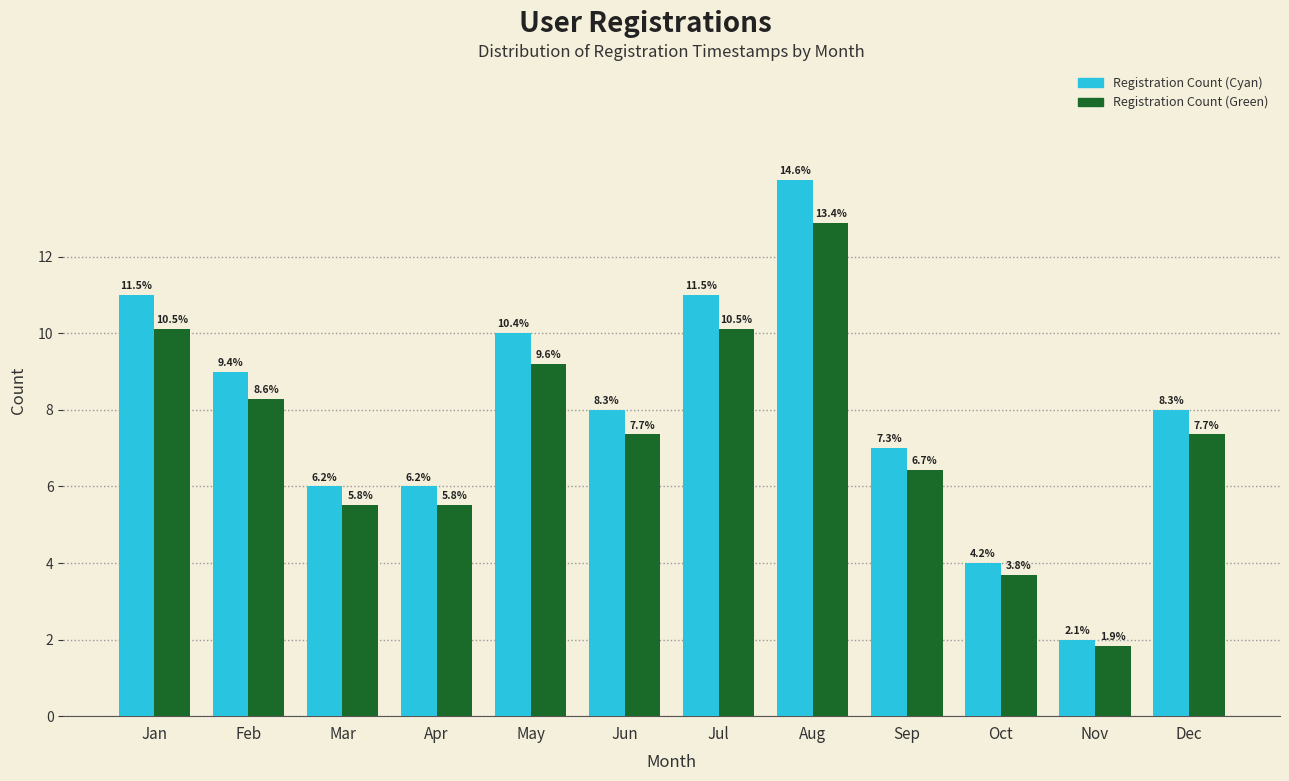

Does the chart contain any negative values?

No